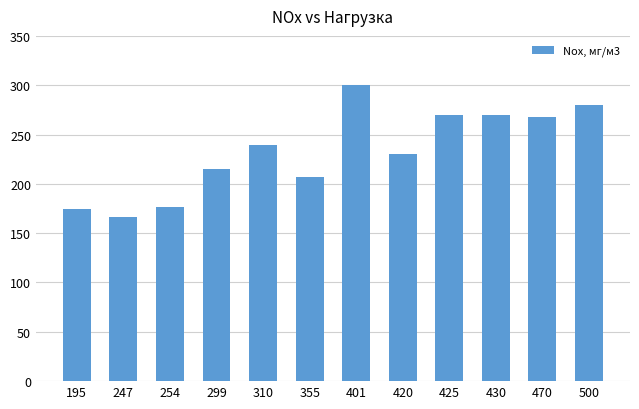

True or false: the data shows 177 at 254.

True